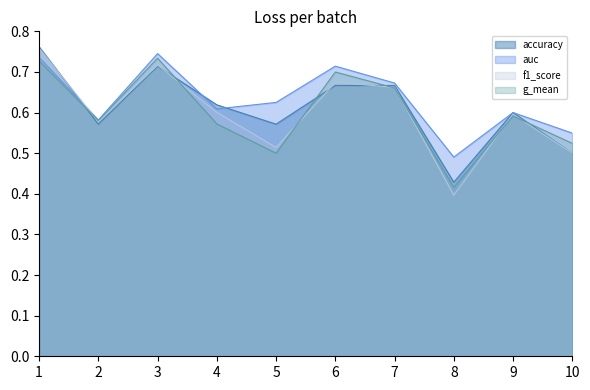

Read the g_mean value at 5.

0.5